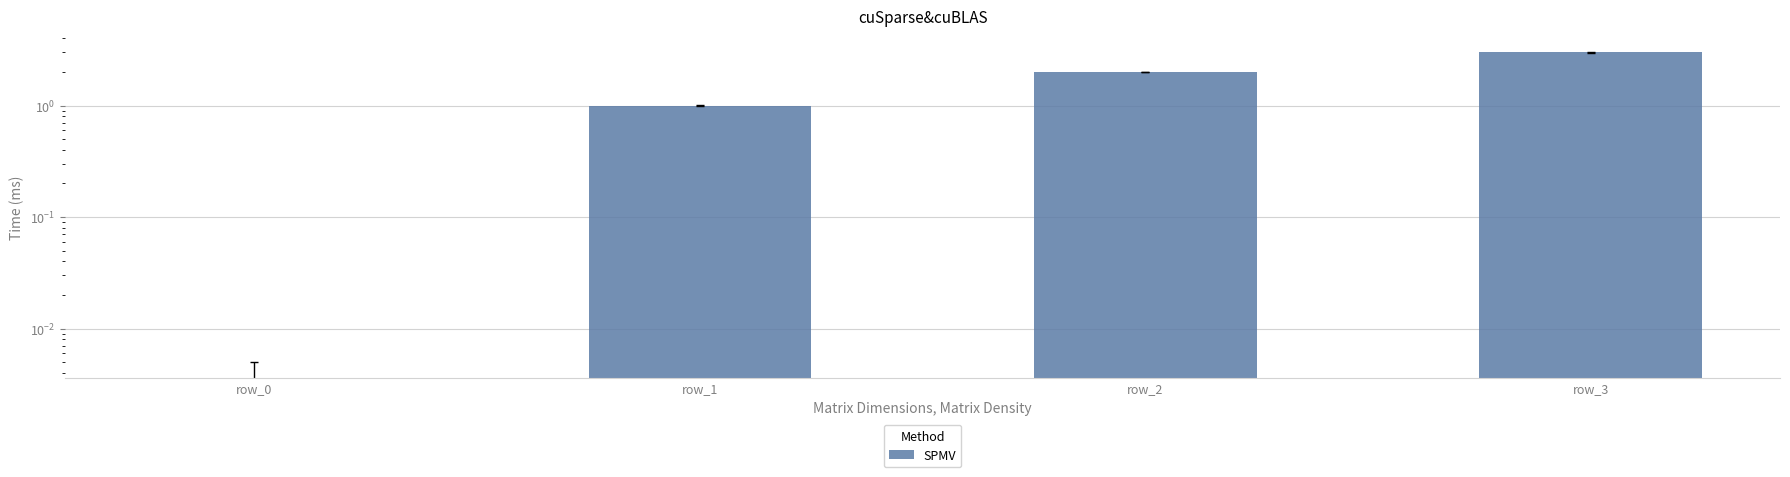

At which label is the value closest to 1?

row_1